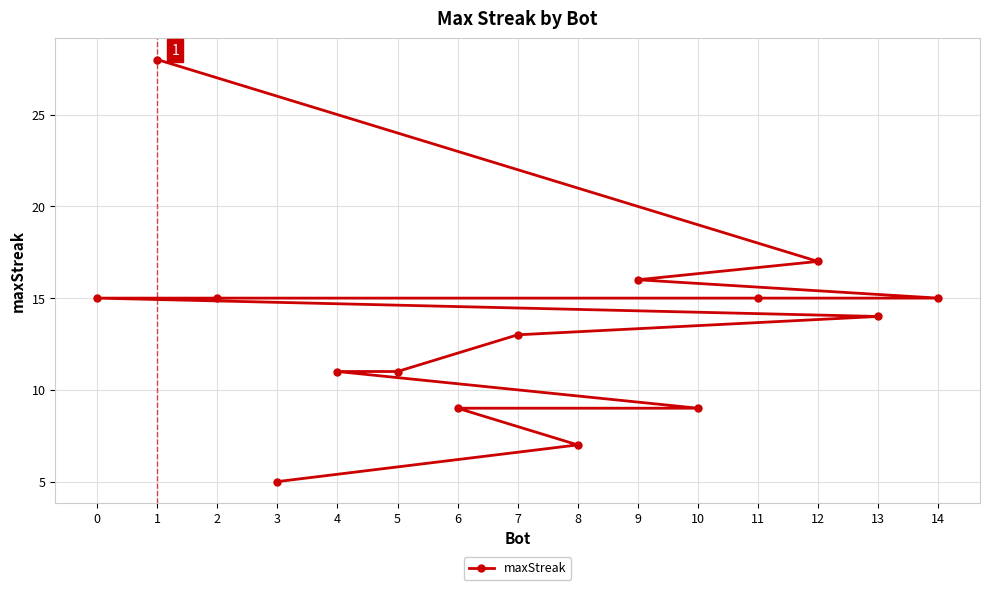

What is the ratio of the value at 12 to the value at 14?

1.1